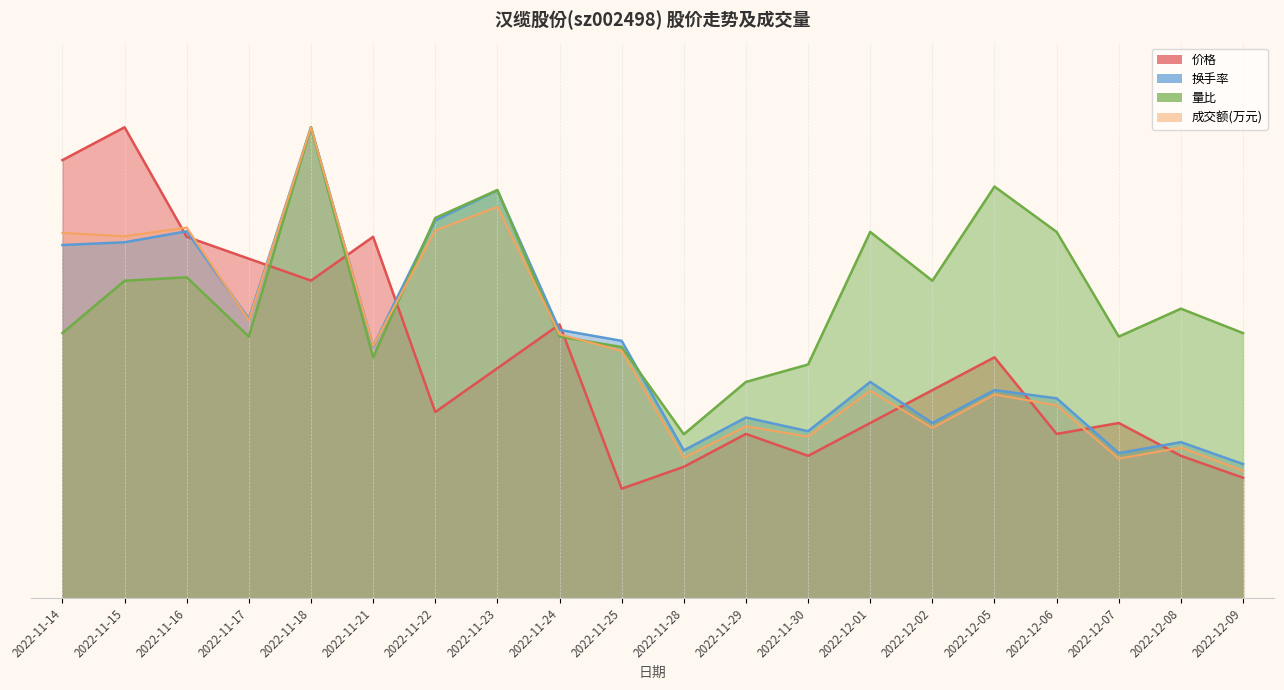

Reading left to right, transcribe all the data shown in this chart.

成交额(万元): 0.3	0.3	0.3	0.3	0.4	0.2	0.3	0.4	0.2	0.2	0.1	0.2	0.1	0.2	0.2	0.2	0.2	0.1	0.1	0.1
价格: 0.4	0.4	0.3	0.3	0.3	0.3	0.2	0.2	0.2	0.1	0.1	0.1	0.1	0.2	0.2	0.2	0.1	0.2	0.1	0.1
换手率: 0.3	0.3	0.3	0.3	0.4	0.2	0.3	0.4	0.2	0.2	0.1	0.2	0.2	0.2	0.2	0.2	0.2	0.1	0.1	0.1
量比: 0.2	0.3	0.3	0.2	0.4	0.2	0.3	0.4	0.2	0.2	0.1	0.2	0.2	0.3	0.3	0.4	0.3	0.2	0.3	0.2